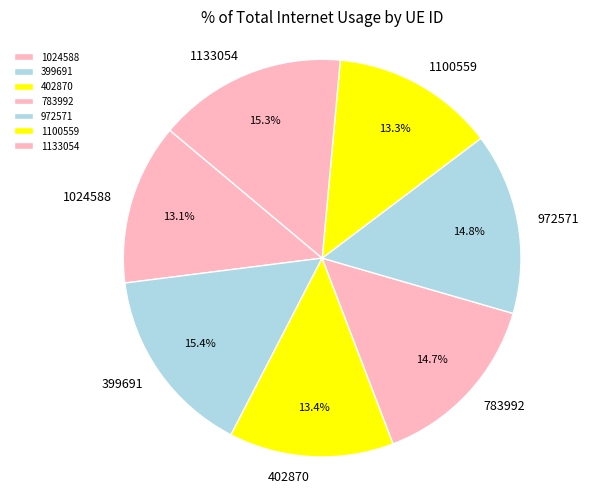

How many slices are in this pie chart?

7